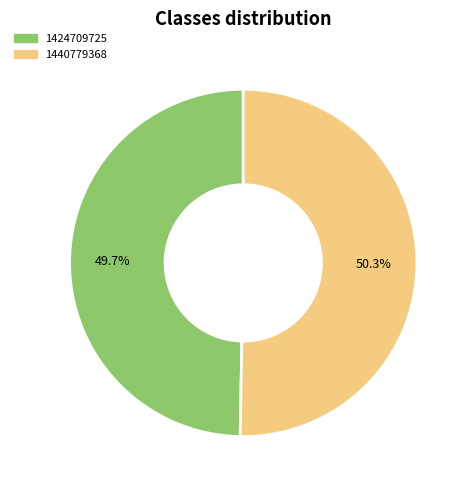

Is it true that 1440779368 is 61% of the pie?

False